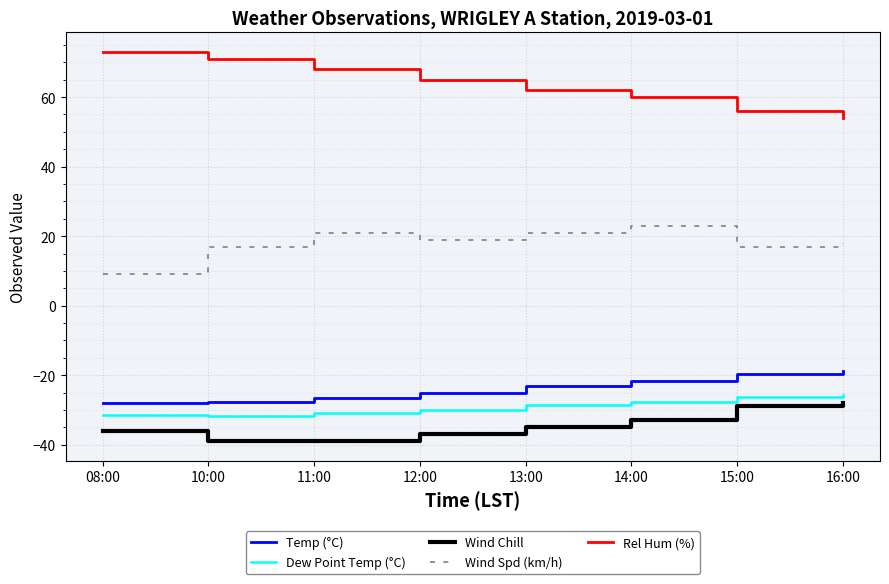

What is the total value across all series at 10:00?

-10.4